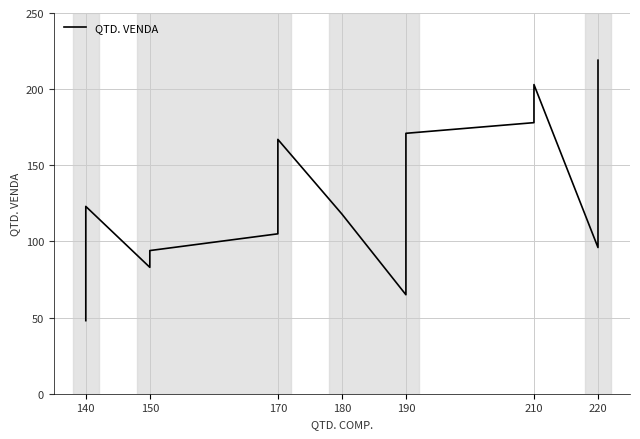

Is it true that the value at 210 is 58?

False